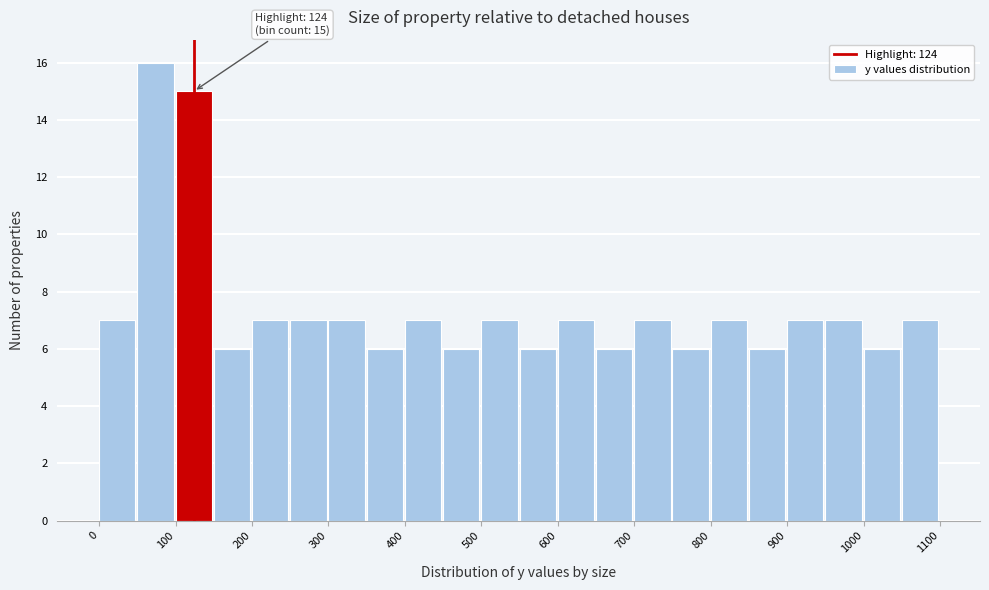

Which range on the x-axis has the tallest bar?

50 to 100